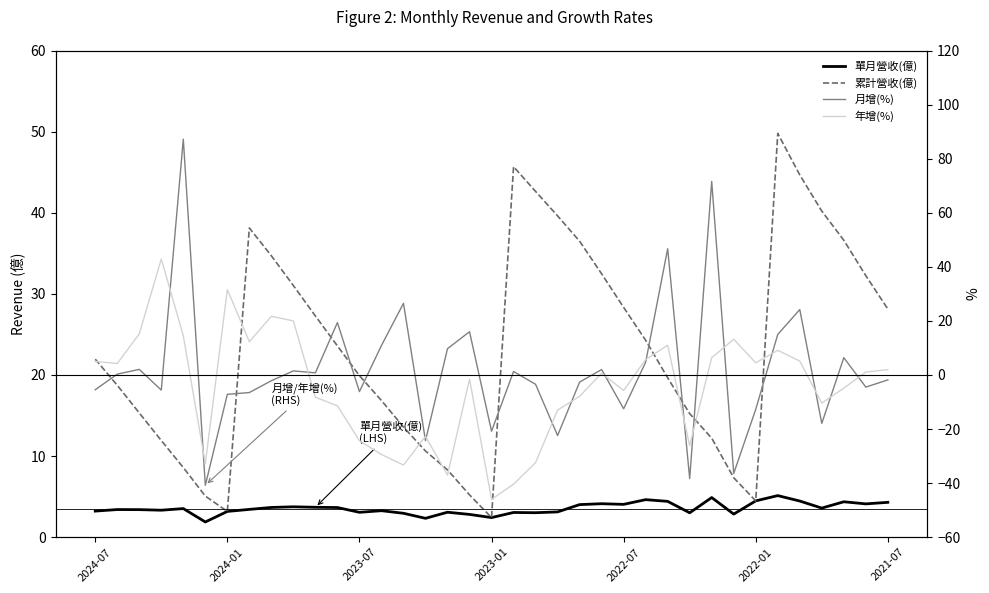

At how many categories does at least one series exceed 51?

2